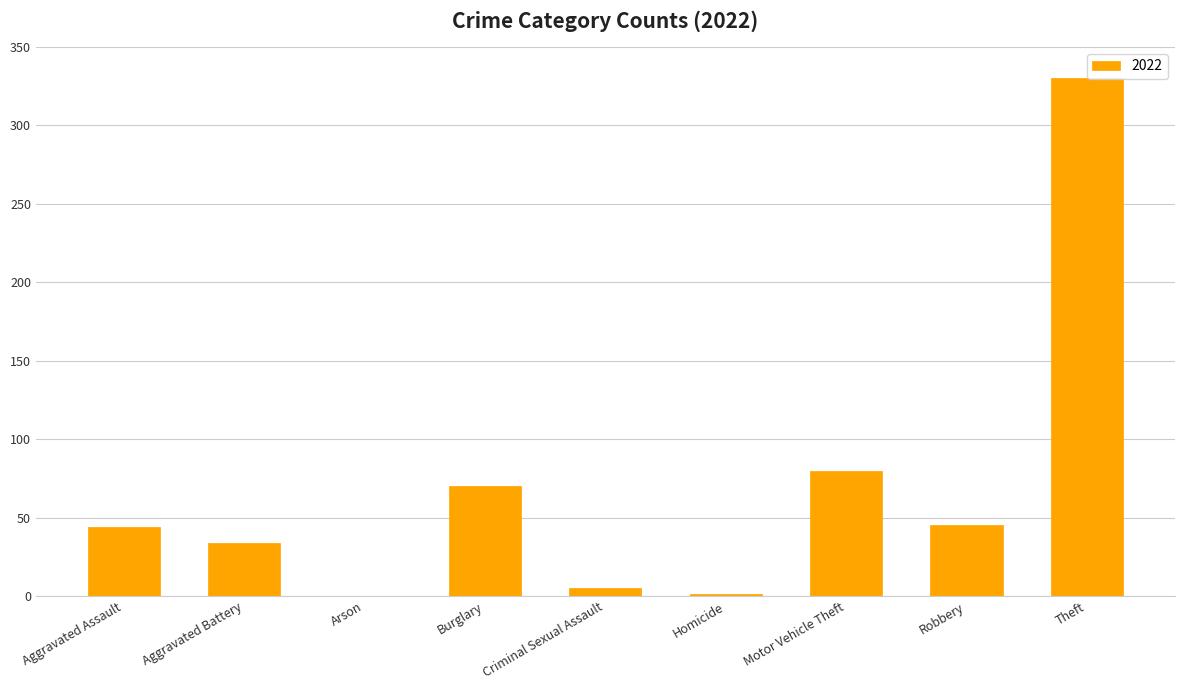

What is the sum of all values?

609